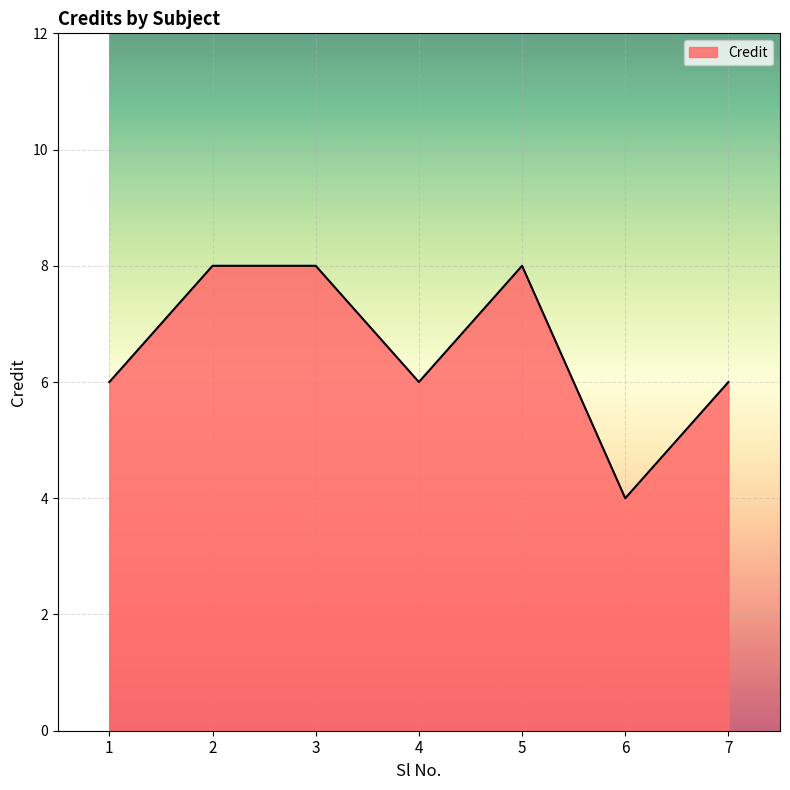

Where is the first local minimum?

4